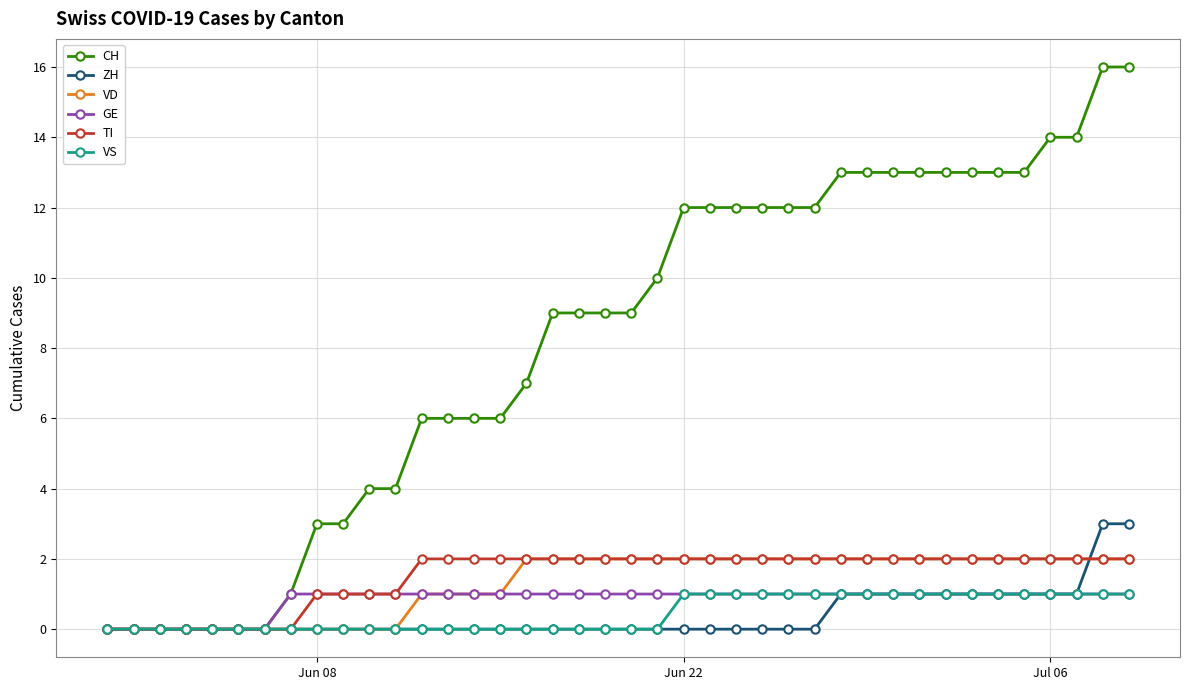

Which series has the largest total across all categories?

CH